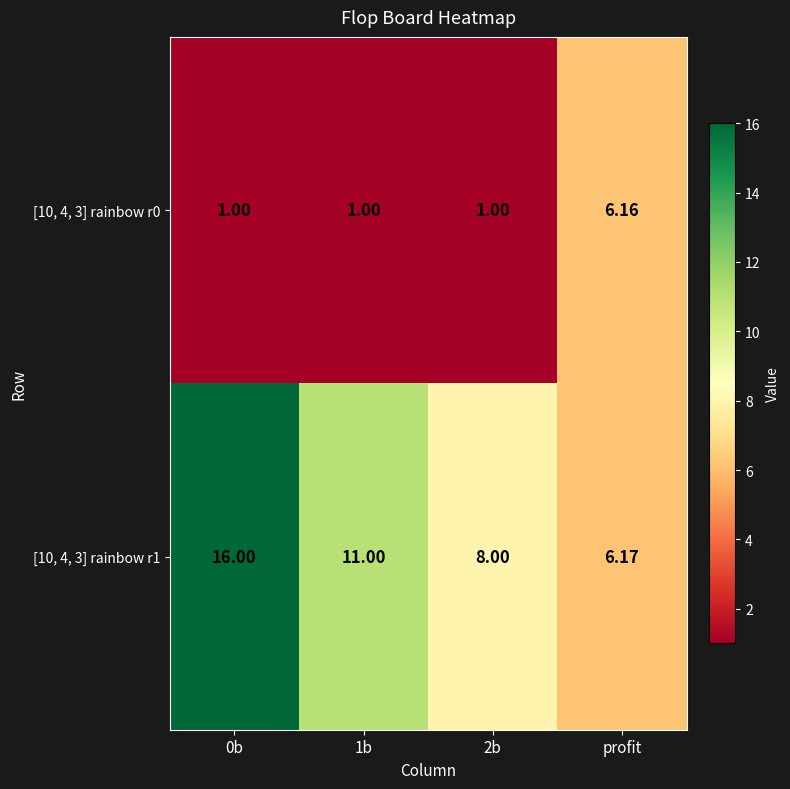

At 1b, list the series in order from largest to smallest.

[10, 4, 3] rainbow r1, [10, 4, 3] rainbow r0